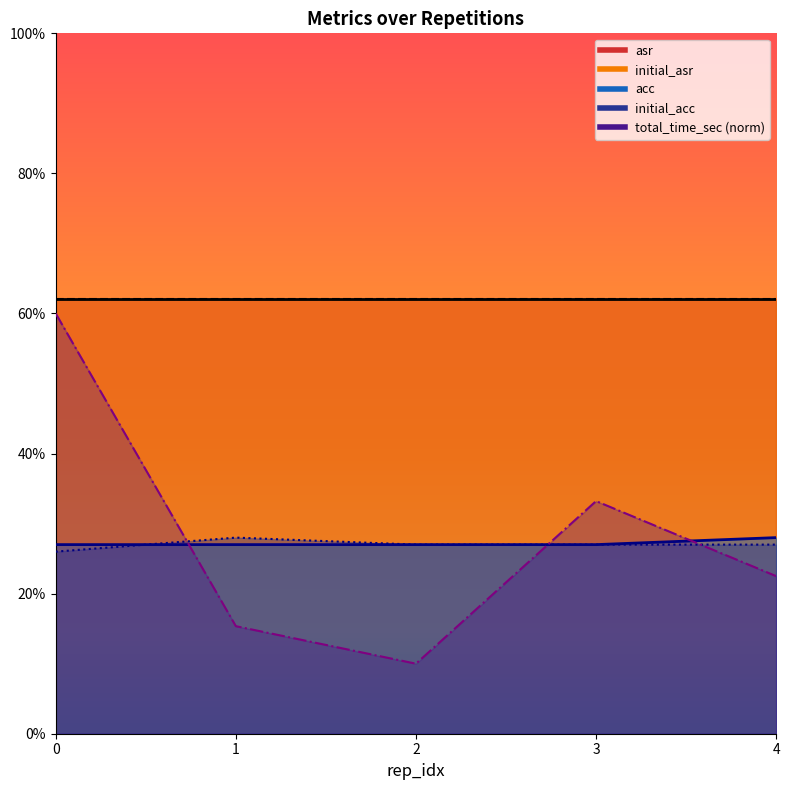

Which series ends up on top after the final intersection of initial_acc and total_time_sec?

initial_acc